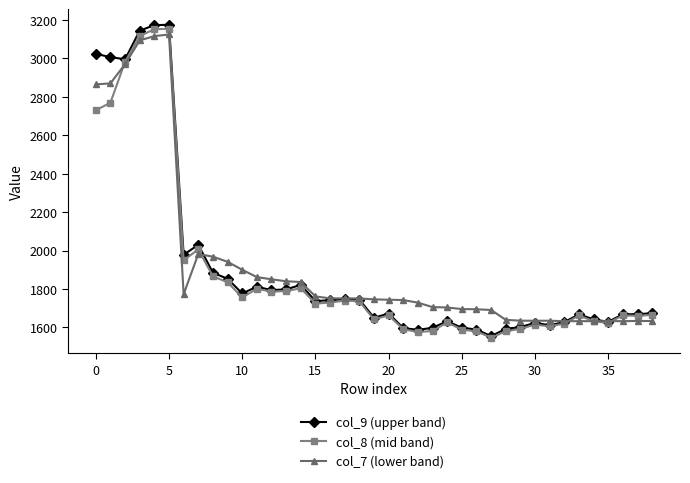

At how many categories does at least one series exceed 2464?

6